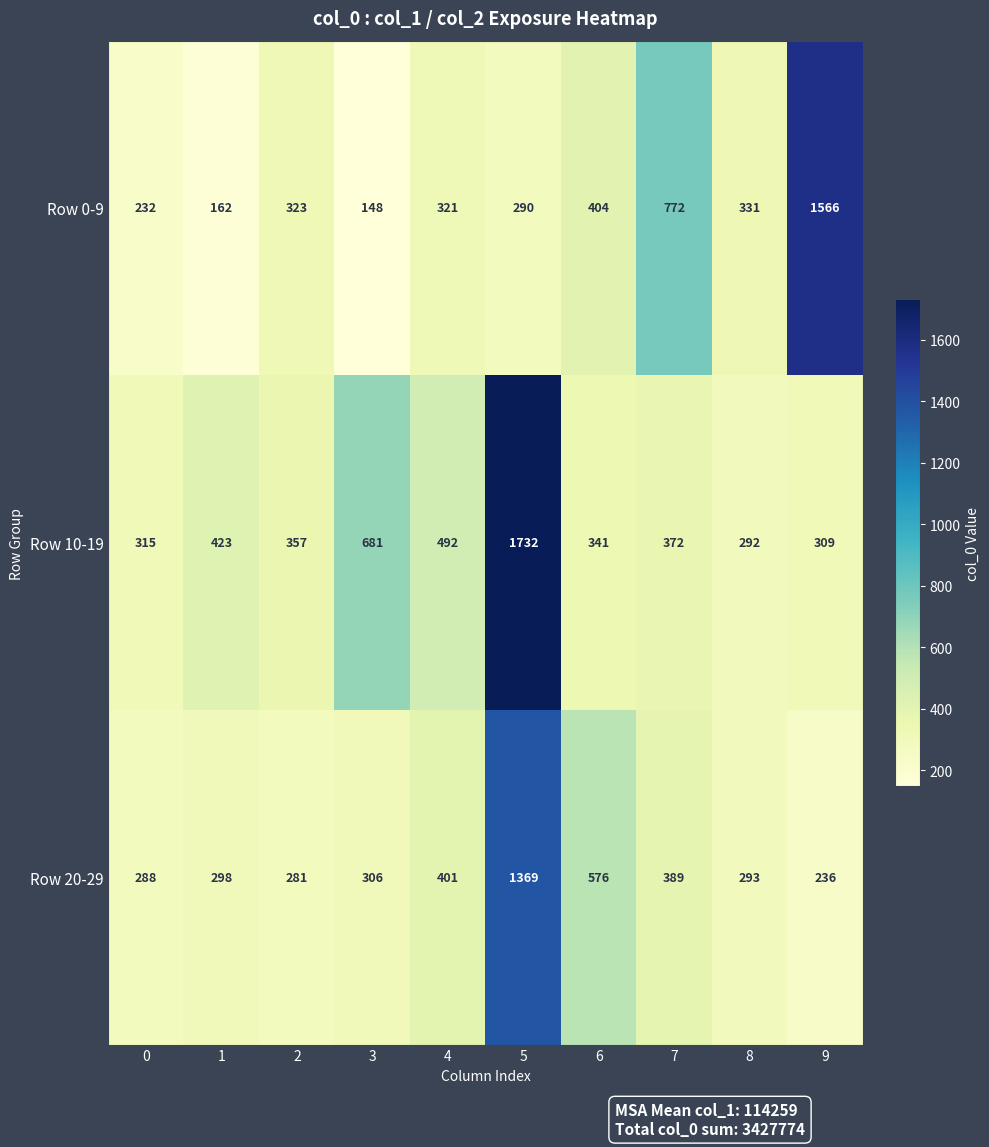

Rank the series at 6 from highest to lowest value.

Row 20-29, Row 0-9, Row 10-19